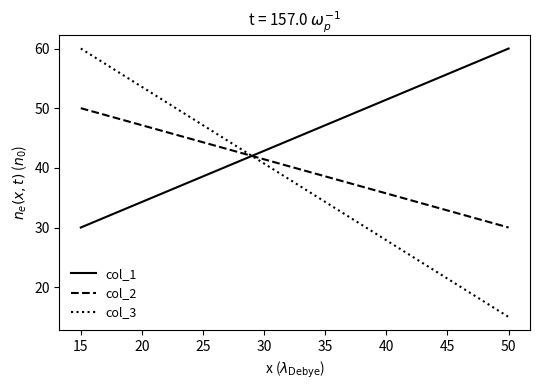

The col_2 series shows 50 at 50. True or false?

False